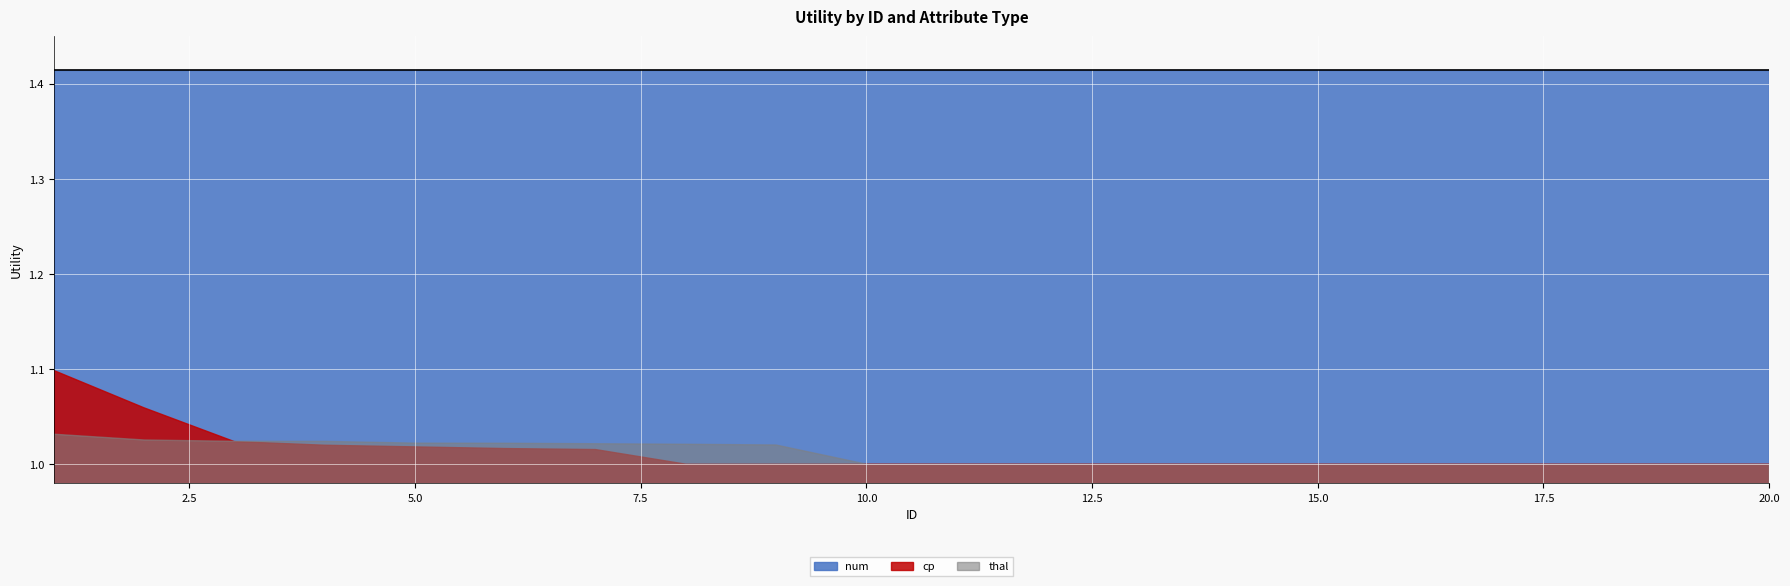

Which category has the lowest value across all series?

8